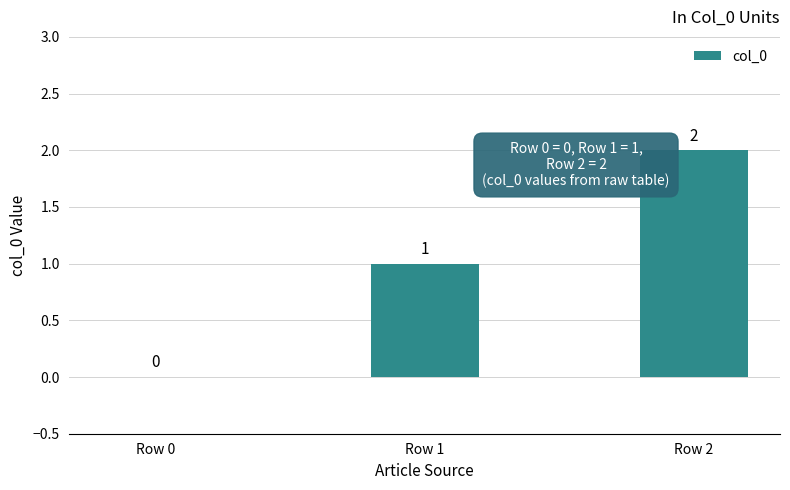

Between Row 1 and Row 2, which is larger?

Row 2